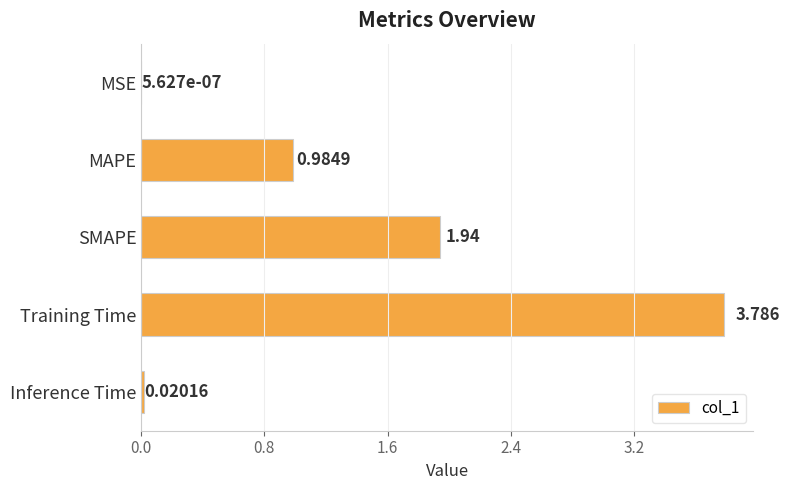

Which label corresponds to the largest value in the chart?

Training Time